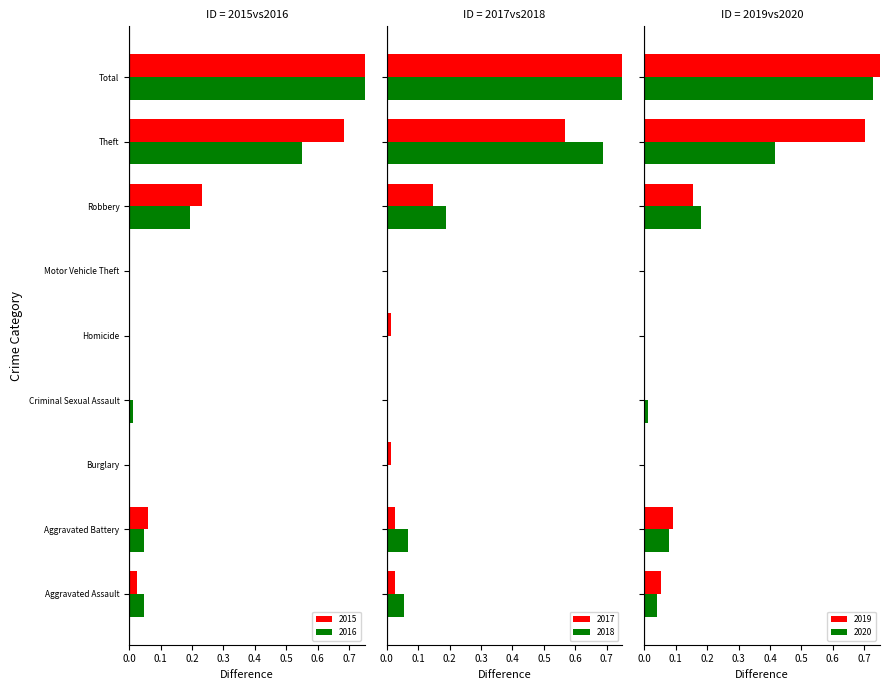

What is the value of the 2018 bar at the 8th from the left?

0.7